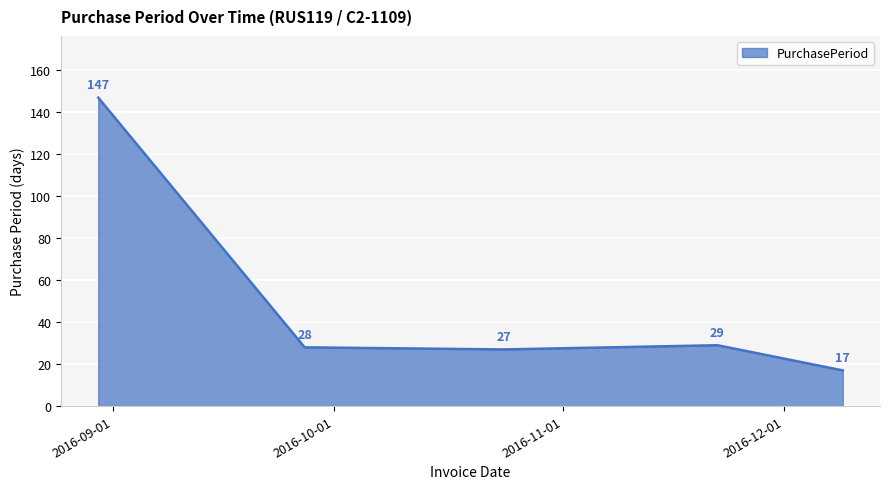

What is the sum of all values?

248